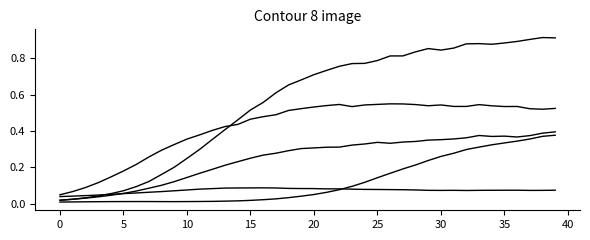

Reading left to right, list all the values displayed in this chart.

species_0: 0.0	0.0	0.0	0.0	0.1	0.1	0.1	0.1	0.1	0.1	0.1	0.1	0.1	0.1	0.1	0.1	0.1	0.1	0.1	0.1	0.1	0.1	0.1	0.1	0.1	0.1	0.1	0.1	0.1	0.1	0.1	0.1	0.1	0.1	0.1	0.1	0.1	0.1	0.1	0.1
species_1: 0.1	0.1	0.1	0.1	0.1	0.2	0.2	0.3	0.3	0.3	0.4	0.4	0.4	0.4	0.4	0.5	0.5	0.5	0.5	0.5	0.5	0.5	0.5	0.5	0.5	0.5	0.5	0.5	0.5	0.5	0.5	0.5	0.5	0.5	0.5	0.5	0.5	0.5	0.5	0.5
species_2: 0.0	0.0	0.0	0.0	0.0	0.0	0.0	0.0	0.0	0.0	0.0	0.0	0.0	0.0	0.0	0.0	0.0	0.0	0.0	0.0	0.1	0.1	0.1	0.1	0.1	0.1	0.2	0.2	0.2	0.2	0.3	0.3	0.3	0.3	0.3	0.3	0.3	0.4	0.4	0.4
species_3: 0.0	0.0	0.0	0.0	0.0	0.1	0.1	0.1	0.1	0.1	0.1	0.2	0.2	0.2	0.2	0.3	0.3	0.3	0.3	0.3	0.3	0.3	0.3	0.3	0.3	0.3	0.3	0.3	0.3	0.3	0.4	0.4	0.4	0.4	0.4	0.4	0.4	0.4	0.4	0.4
species_4: 0.0	0.0	0.0	0.0	0.1	0.1	0.1	0.1	0.2	0.2	0.2	0.3	0.4	0.4	0.5	0.5	0.6	0.6	0.7	0.7	0.7	0.7	0.8	0.8	0.8	0.8	0.8	0.8	0.8	0.9	0.8	0.9	0.9	0.9	0.9	0.9	0.9	0.9	0.9	0.9